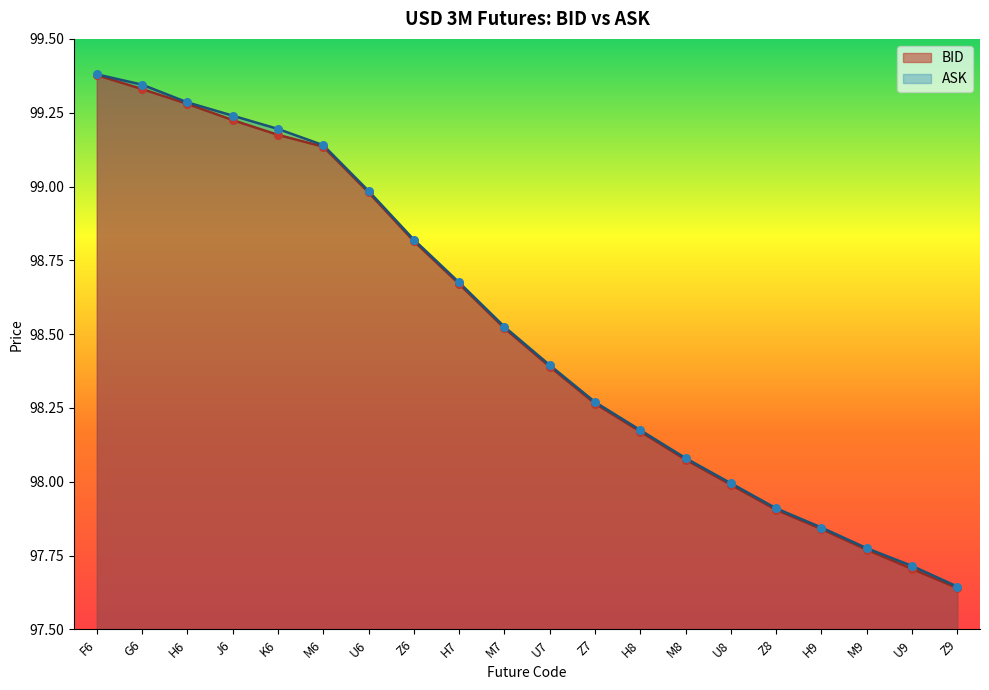

Which series contains the lowest Y value?

BID